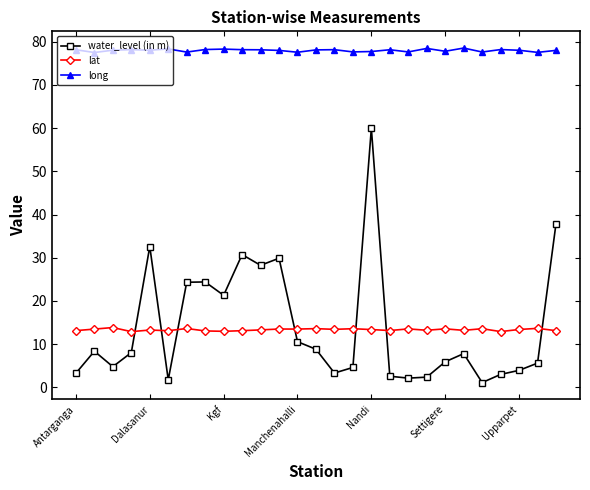

True or false: long and lat intersect in this chart.

False